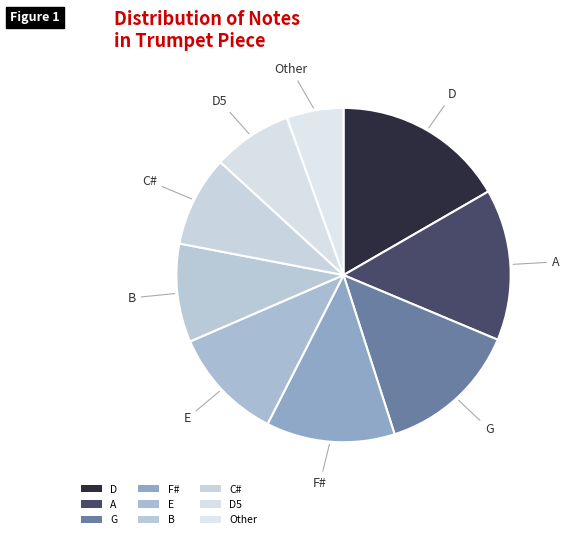

Which category has the biggest portion of the pie?

D